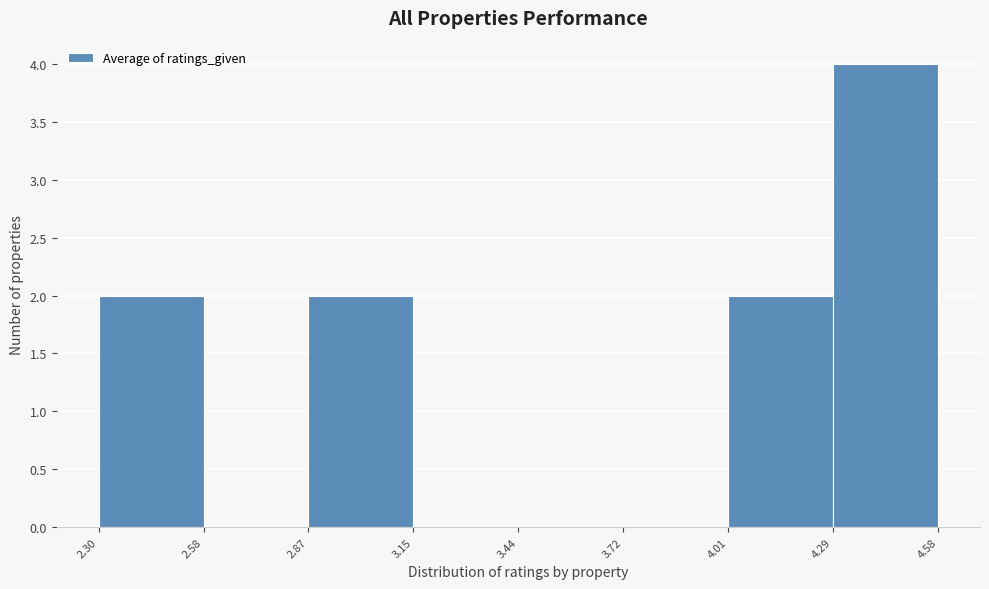

Which range on the x-axis has the tallest bar?

4.29 to 4.58